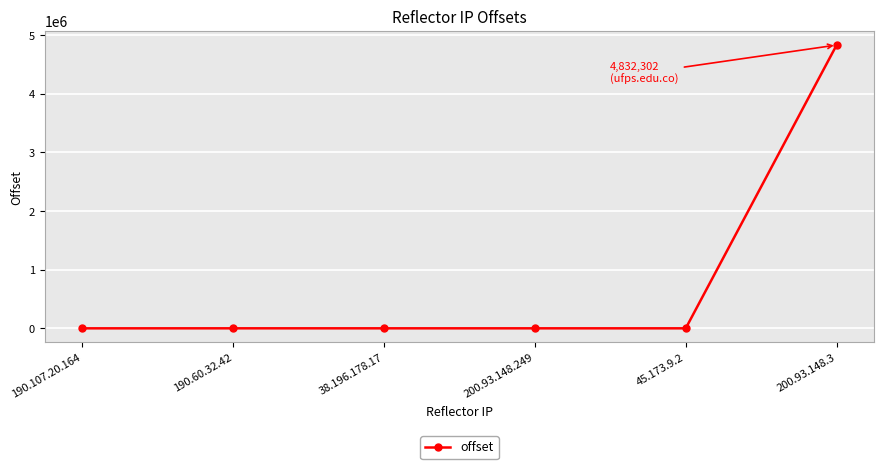

What is the smallest value displayed?

2